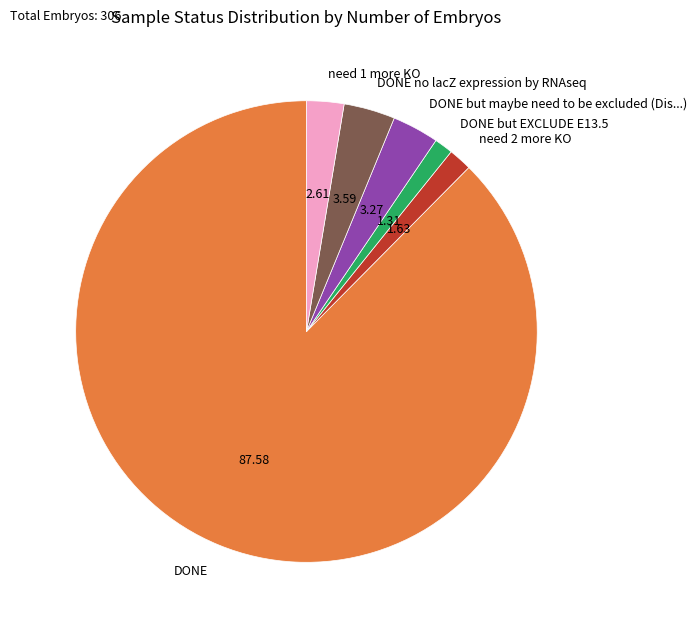

What is the largest slice in the pie chart?

DONE